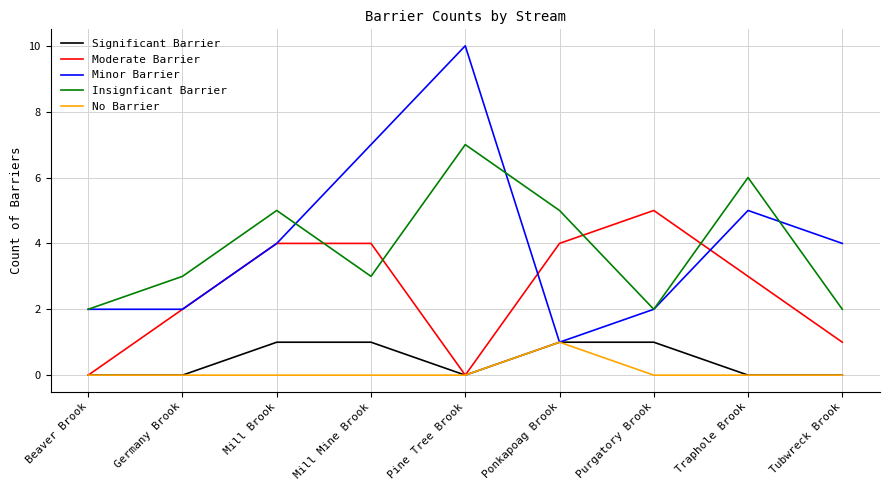

What is the spread (max minus min) of values at Traphole Brook?

6